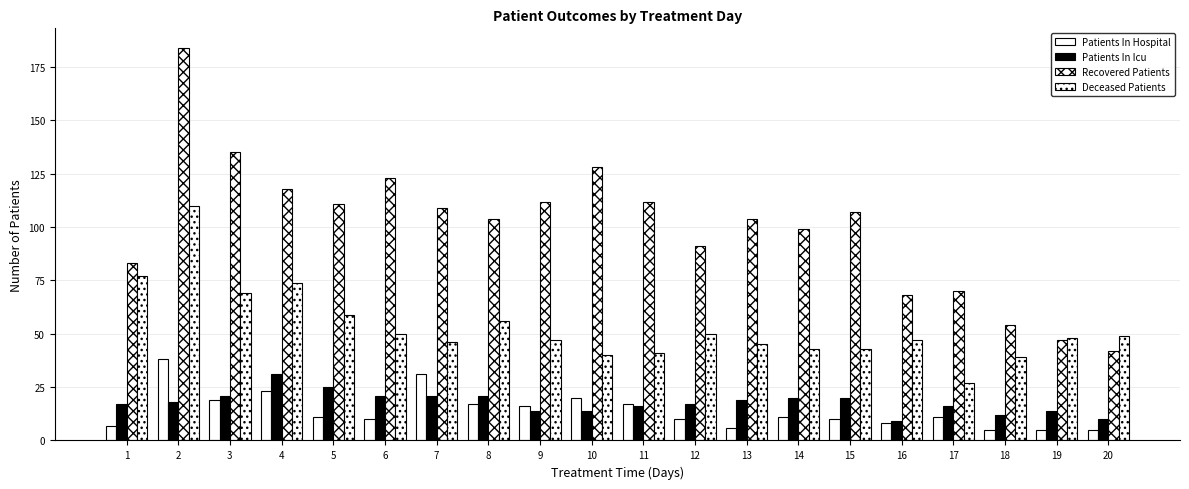

Which category has the lowest value across all series?

18